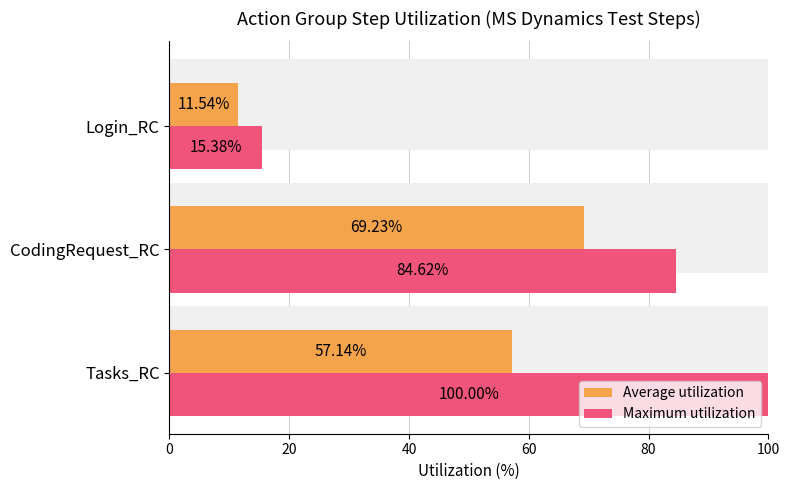

Rank the series at Login_RC from lowest to highest value.

Average utilization, Maximum utilization